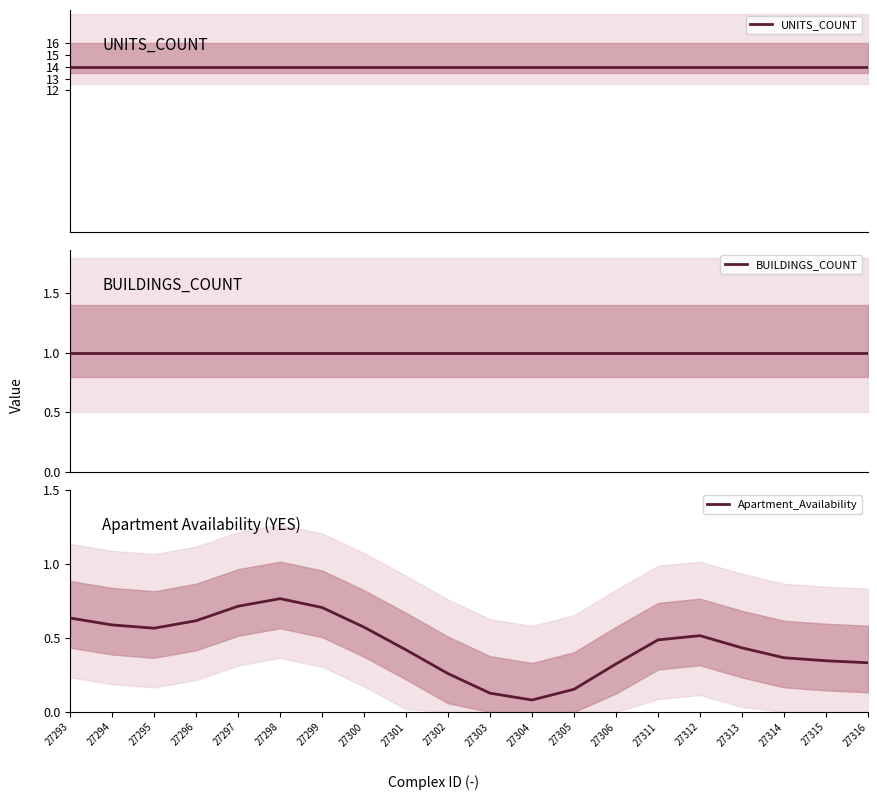

The BUILDINGS_COUNT series shows 1.0 at 27298. True or false?

True